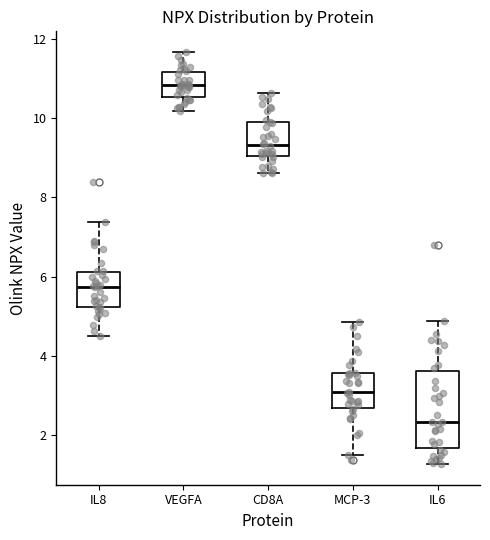

Where is the lower edge of the box for CD8A on the y-axis? The values are not printed on the chart, so give them approximately, as read against the axis.

9.0